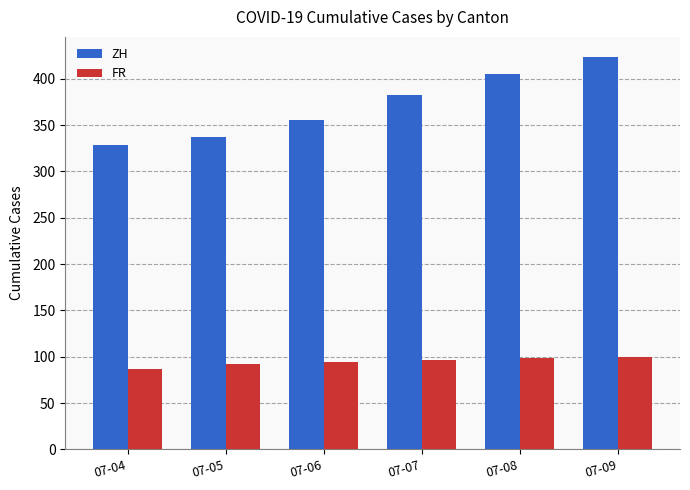

List the series in order of their overall mean, lowest first.

FR, ZH